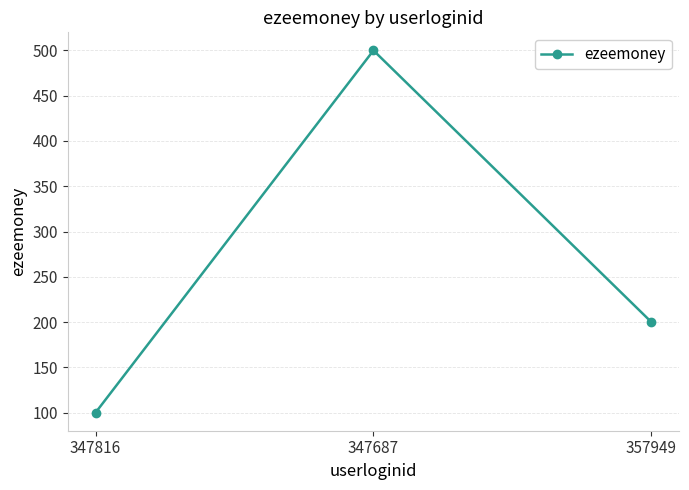

What is the label of the 3rd point from the left?

357949